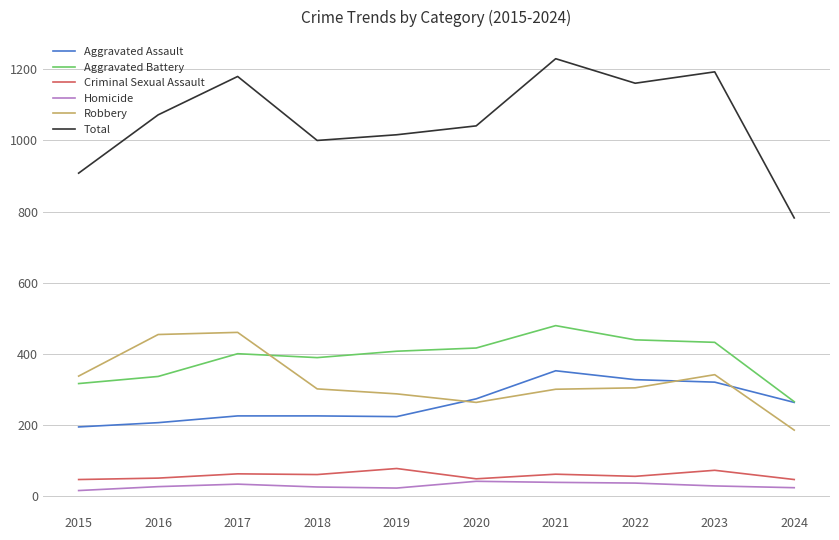

Which series changed the most between 2017 and 2018?

Total